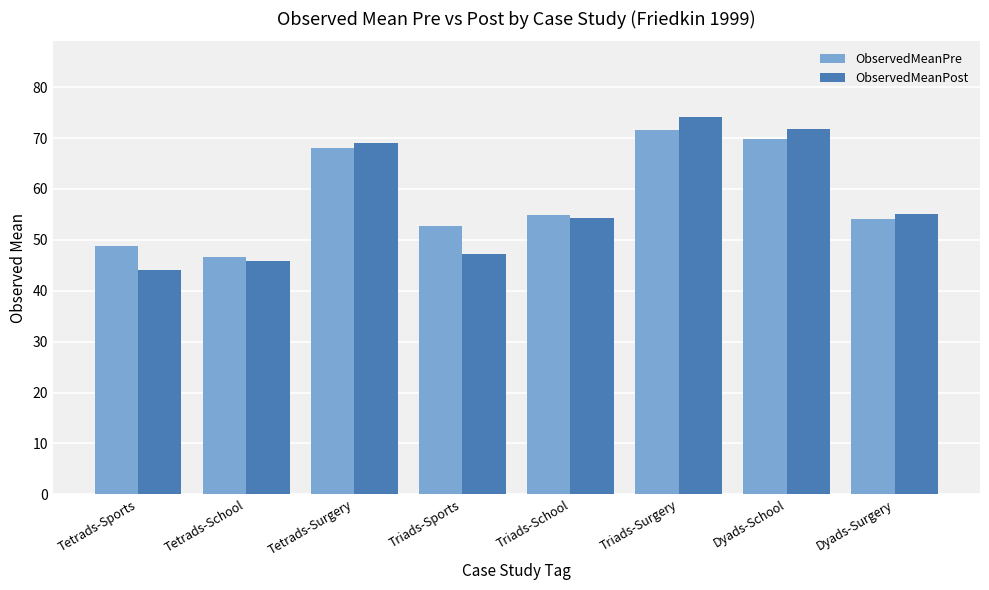

Is it true that ObservedMeanPre equals 71.6 at Triads-Surgery?

True